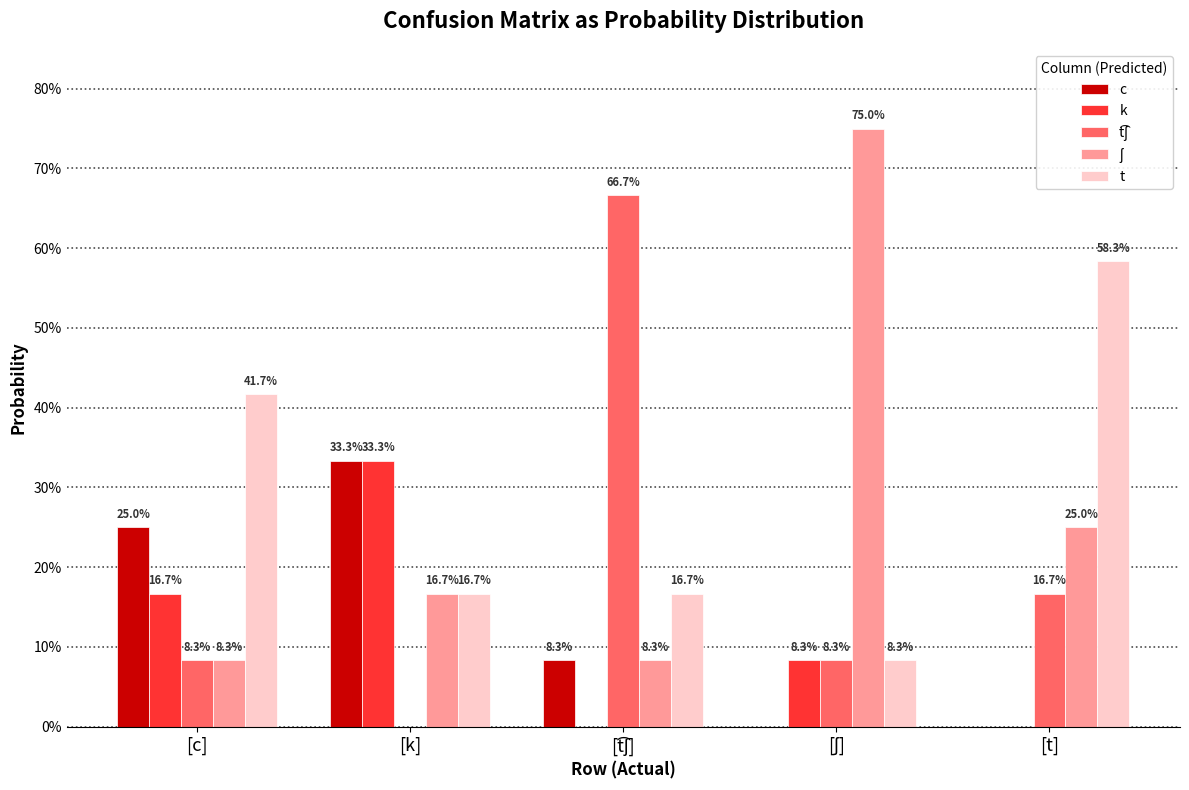

What value does the t series have at [t]?

0.6